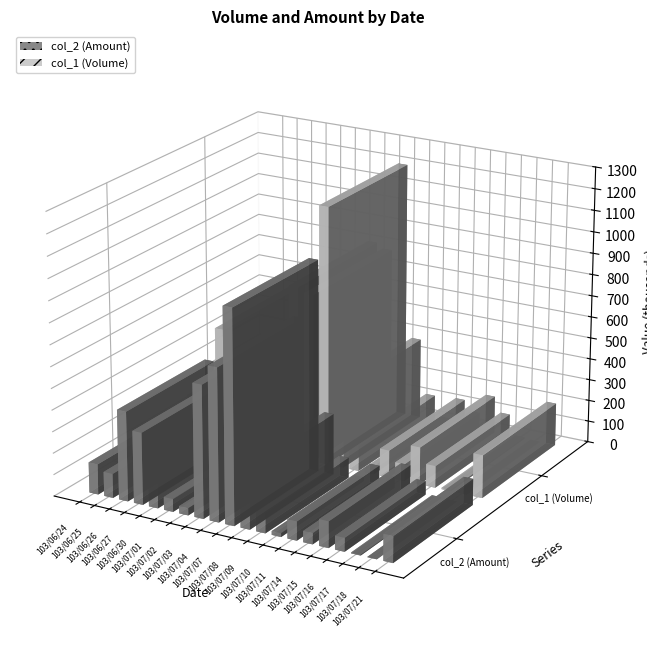

Is the value of col_2 (Amount) at 103/06/26 greater than the value of col_1 (Volume) at 103/07/03?

No